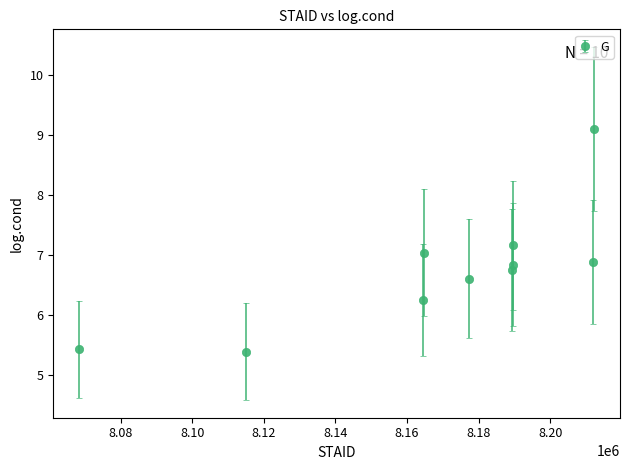

What is the sum of all values?

67.4